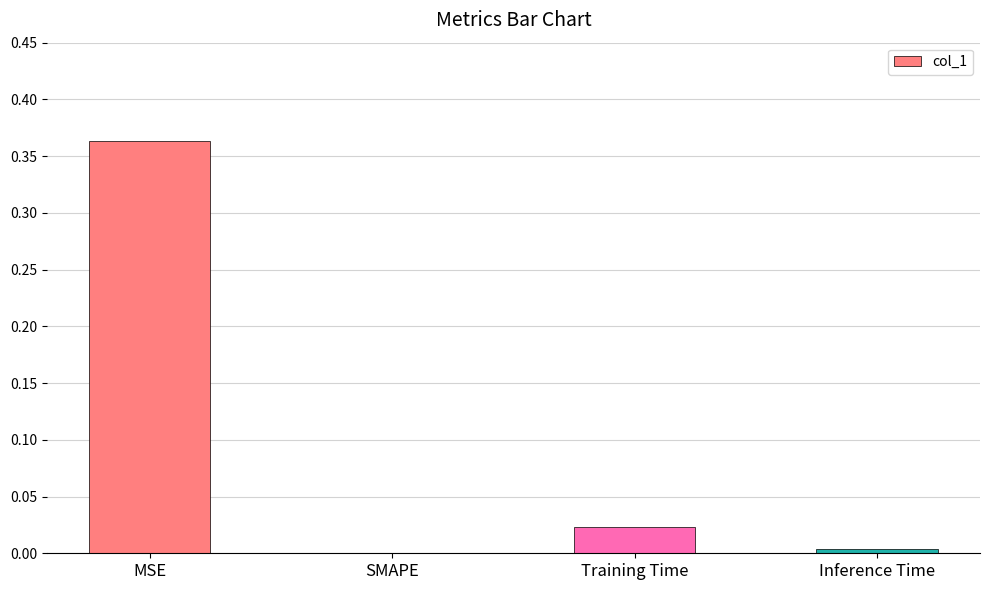

Does the chart contain stacked bars?

No